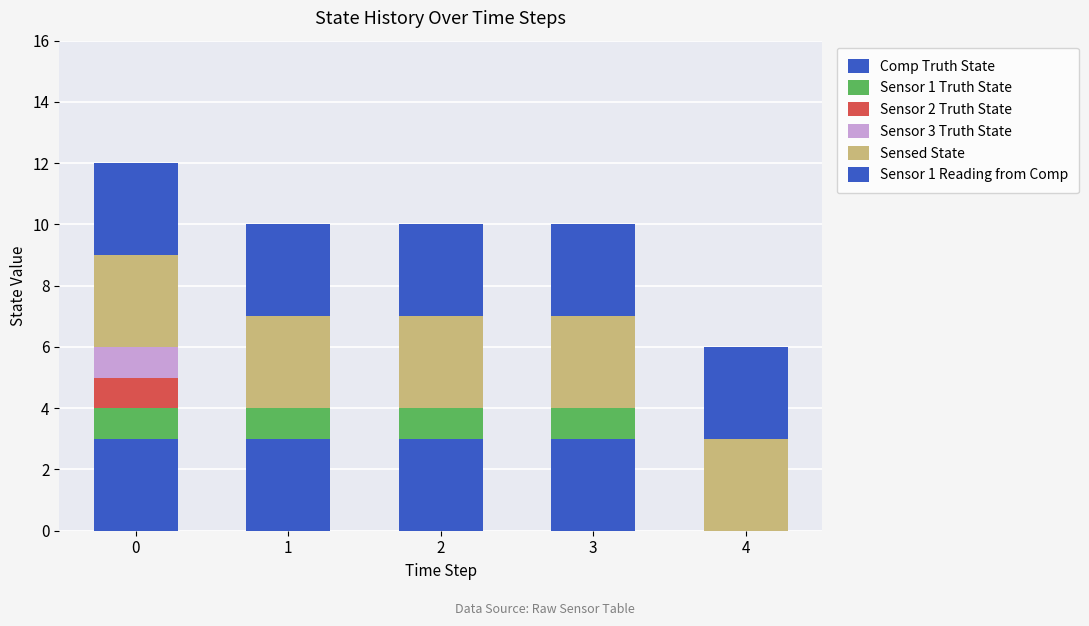

How many series are shown in this chart?

6